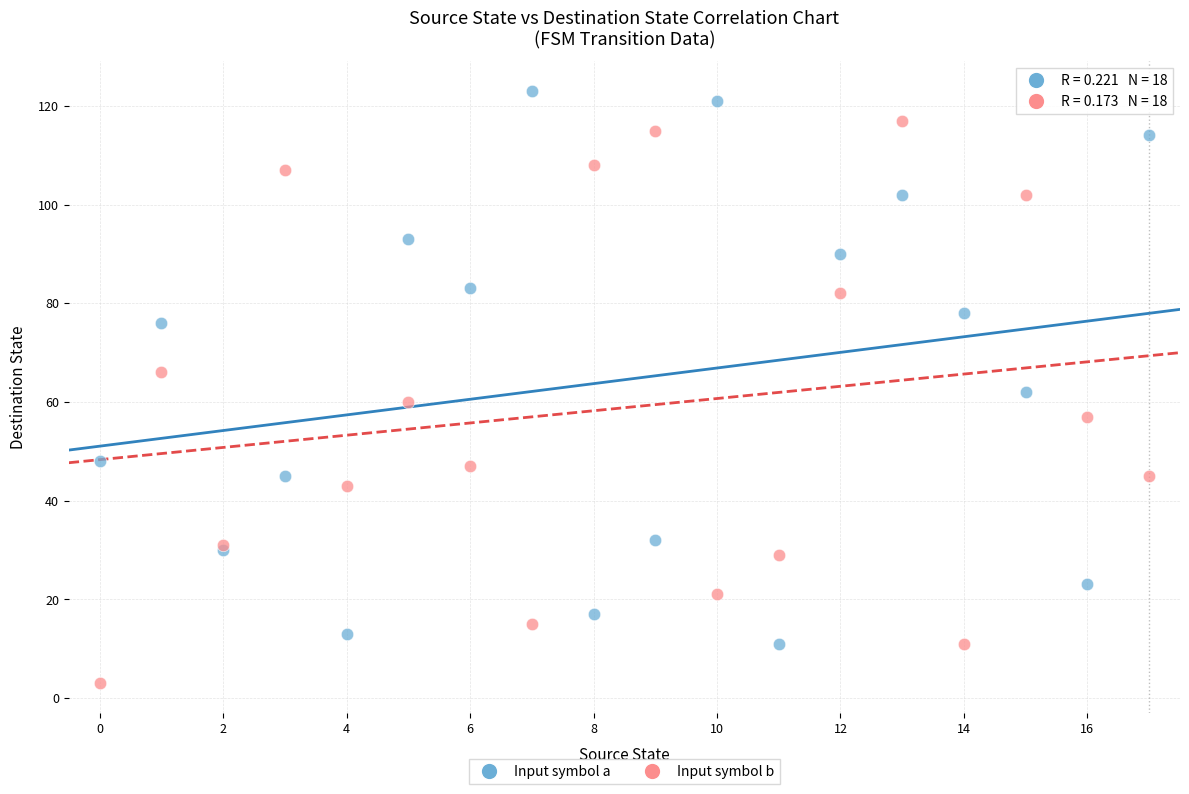

What are all the series names shown in the legend?

Input symbol a, Input symbol b